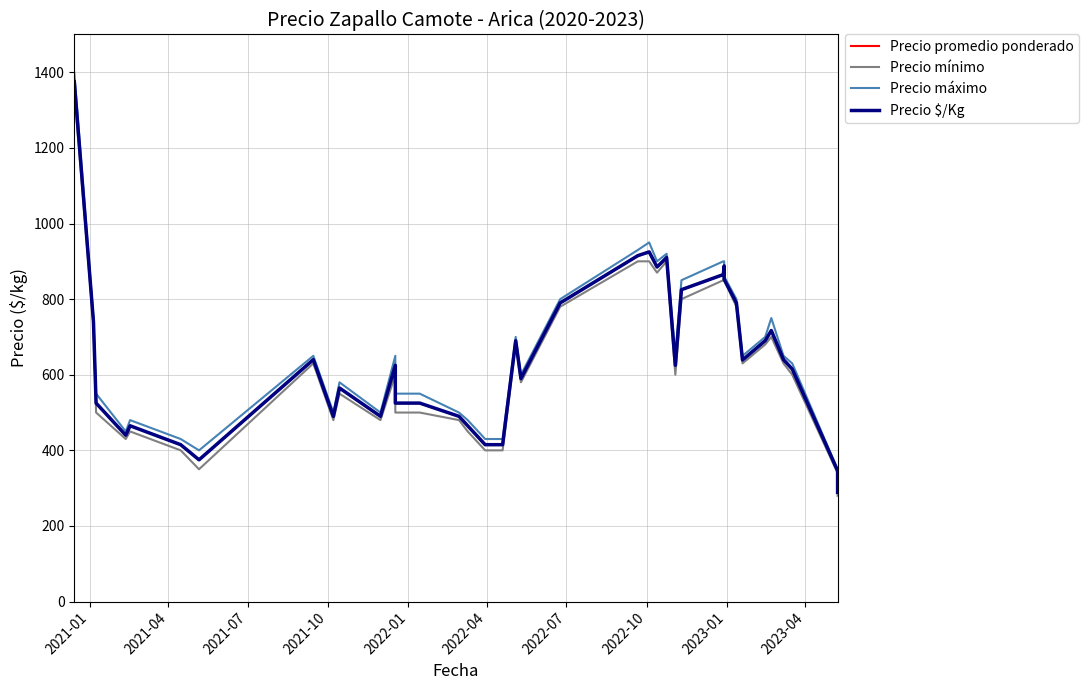

What is the value of the Precio promedio ponderado point at the 14th from the left?

525